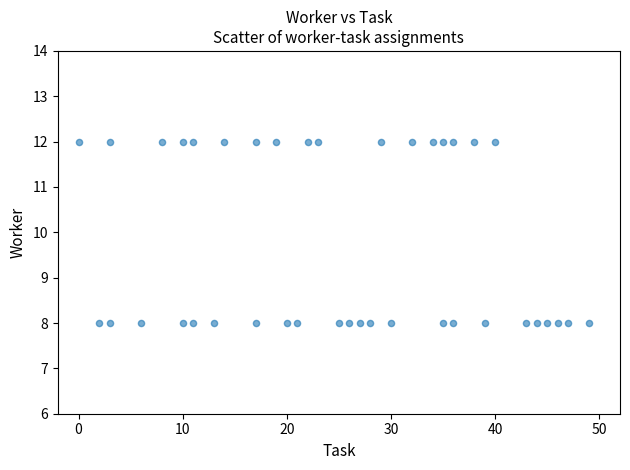

What is the range of Y values (max minus min)?

4